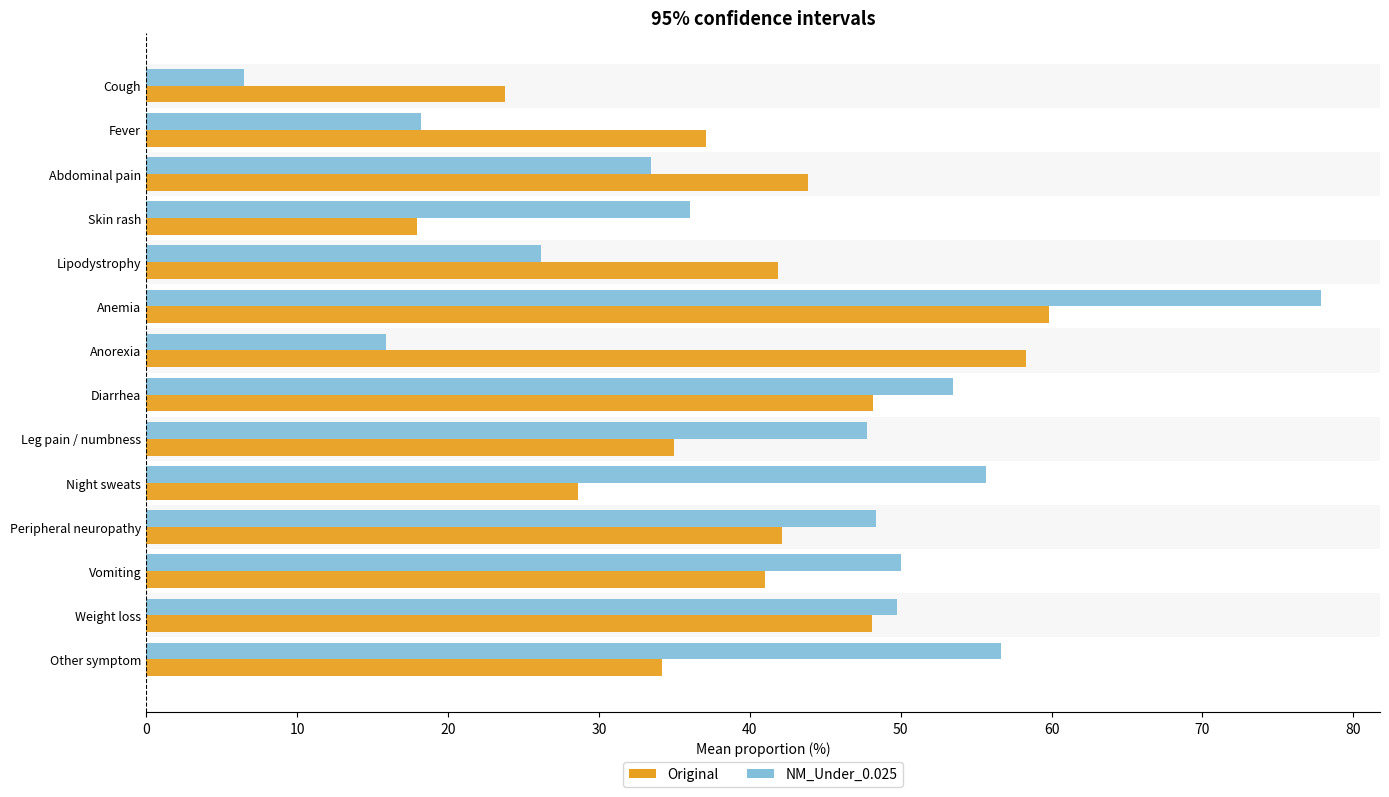

Which series has the largest total across all categories?

NM_Under_0.025